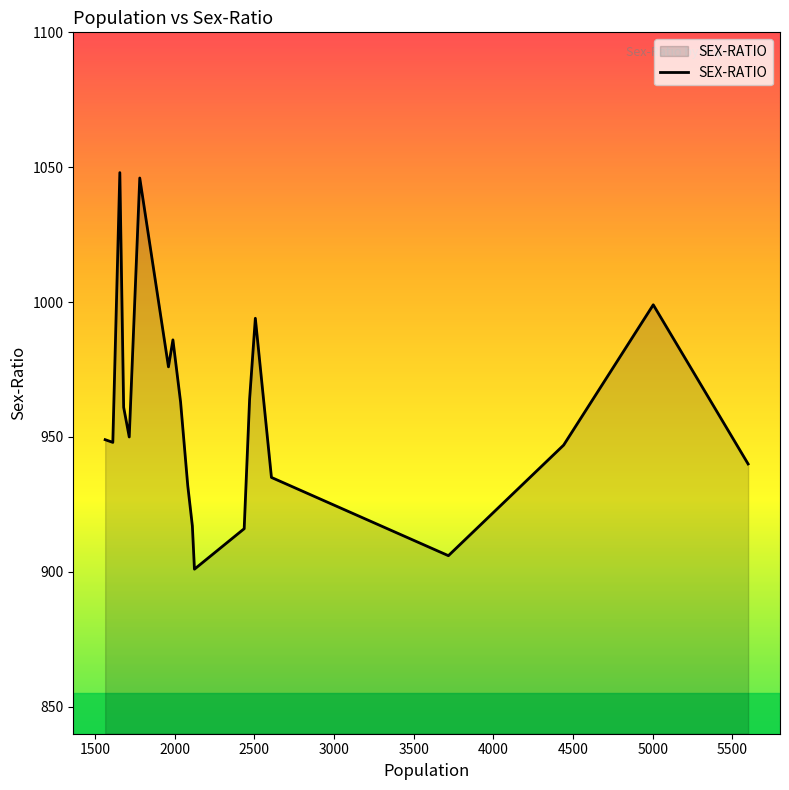

How many interior local peaks (higher than both neighbors) does the data have?

5